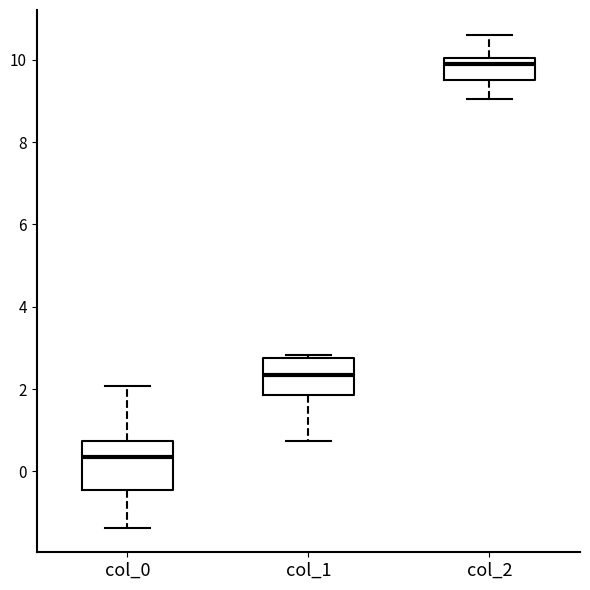

Where does the lower whisker of the box for col_2 end on the y-axis? The values are not printed on the chart, so give them approximately, as read against the axis.

9.0